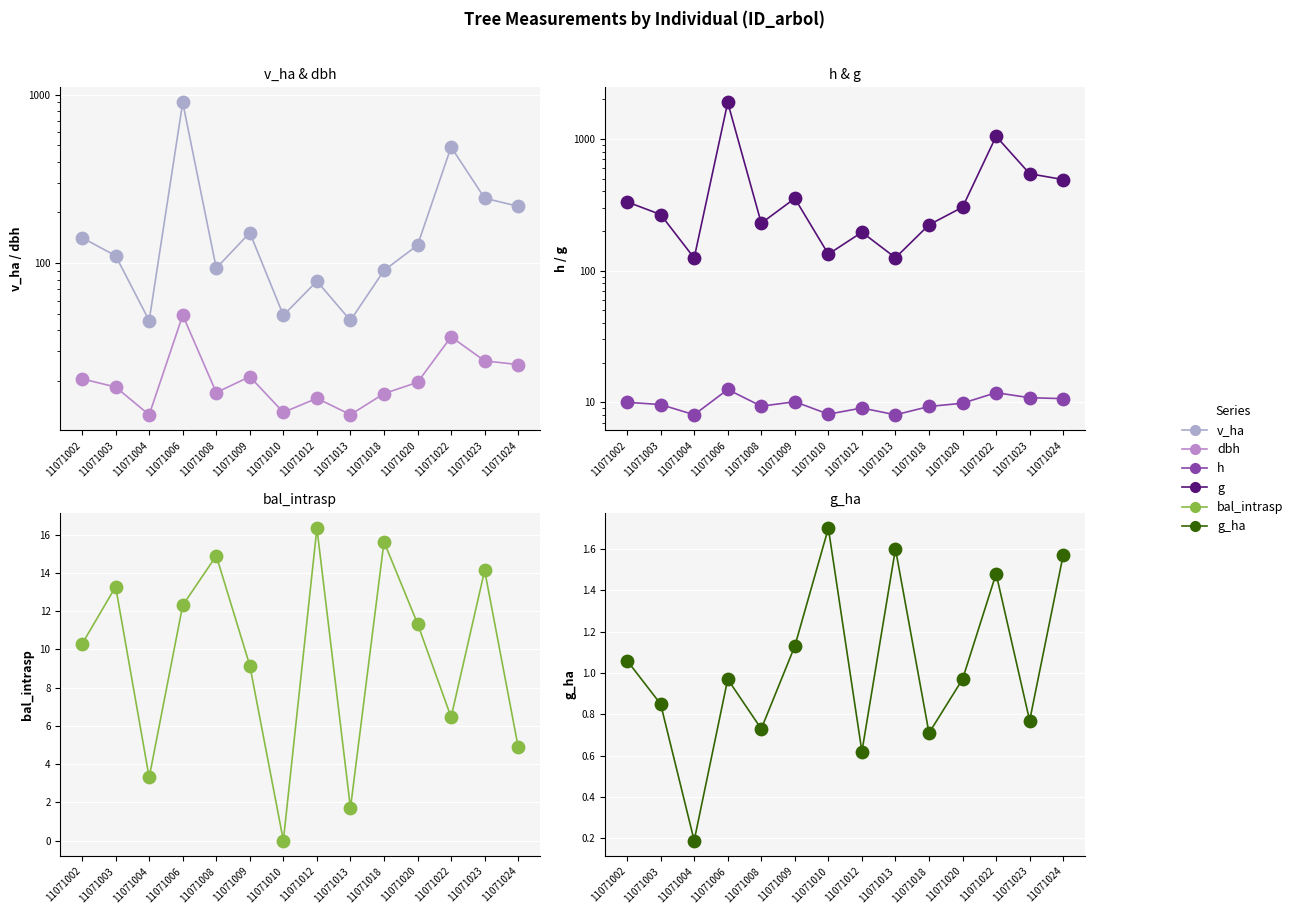

At how many categories does at least one series exceed 1182?

1